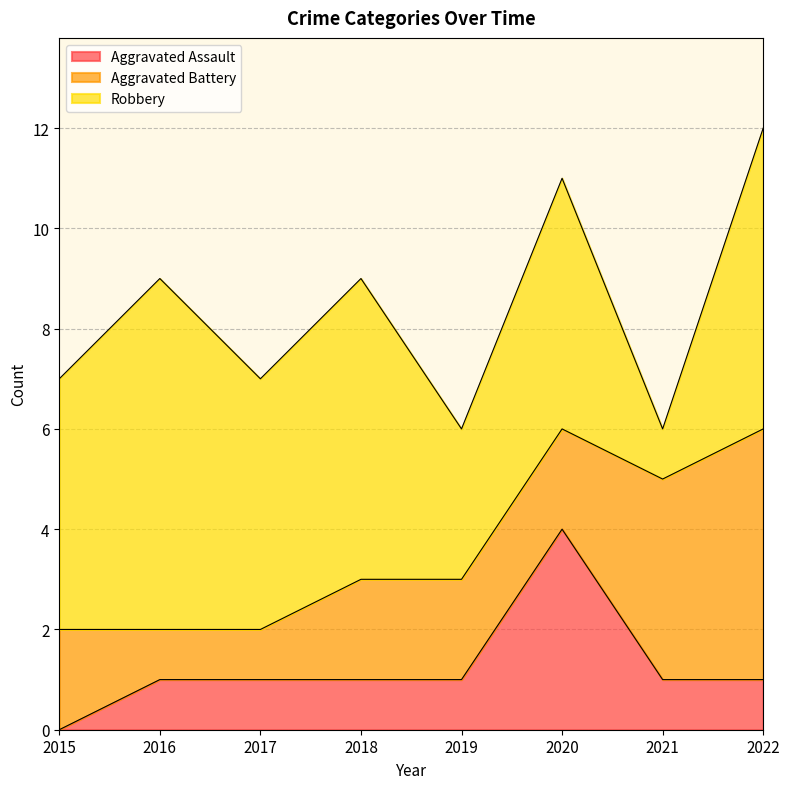

What is the sum of the Aggravated Battery values at 2020 and 2018?

4